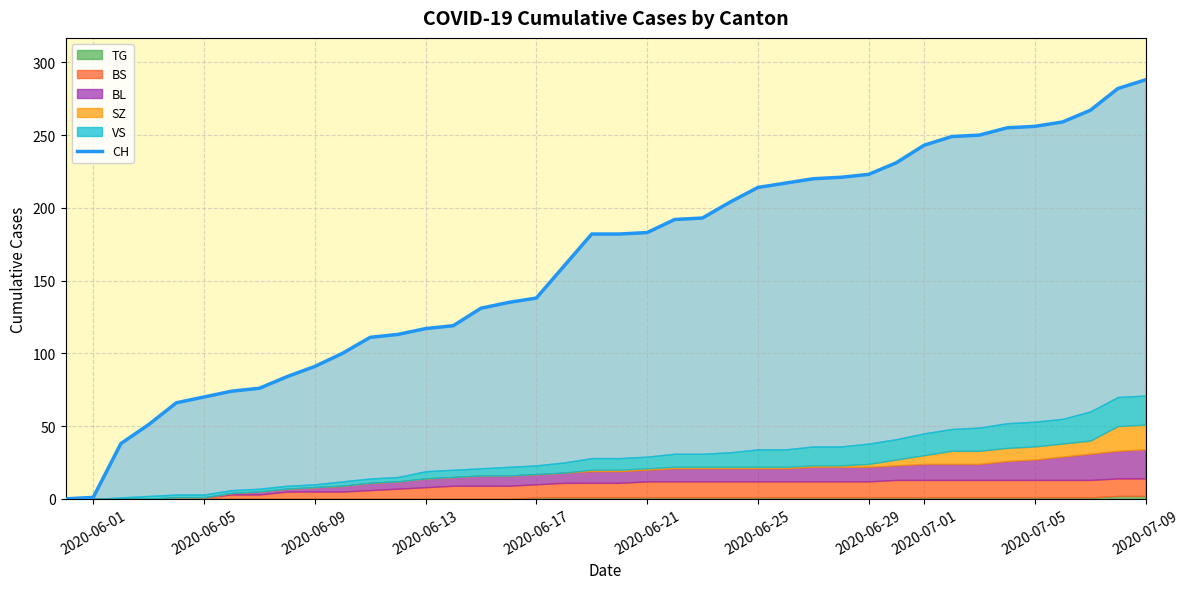

What is the label of the 5th point from the left?

2020-06-17